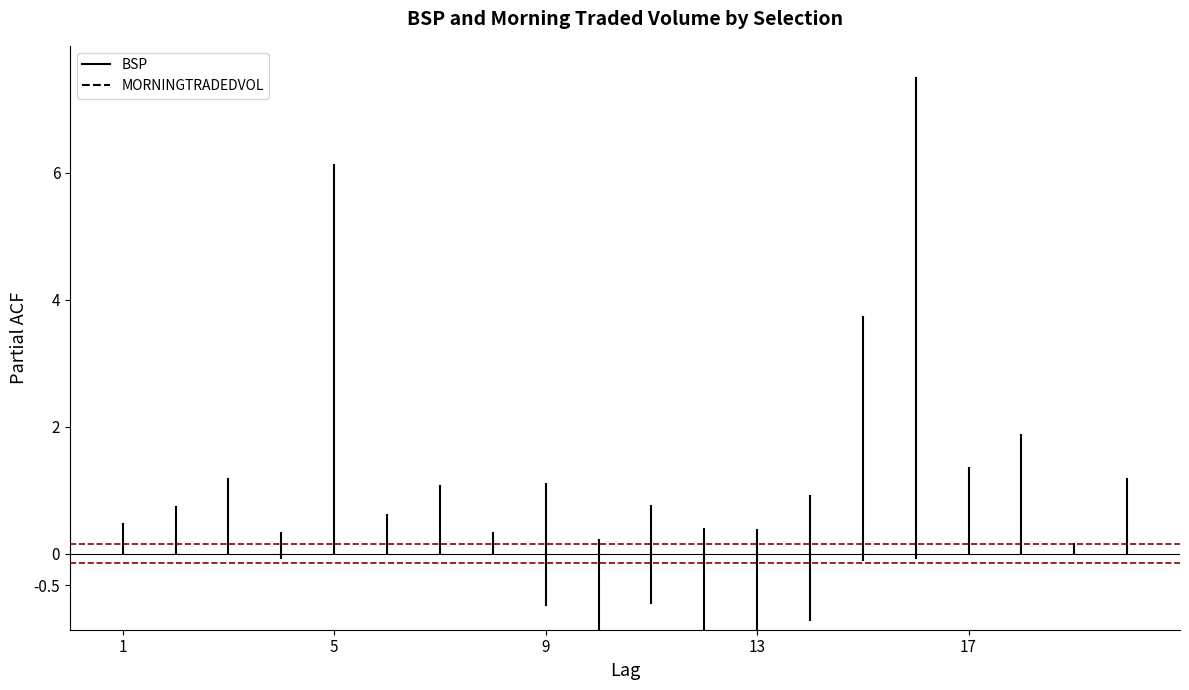

Is the value of MORNINGTRADEDVOL at 1 greater than the value of BSP at 1?

No